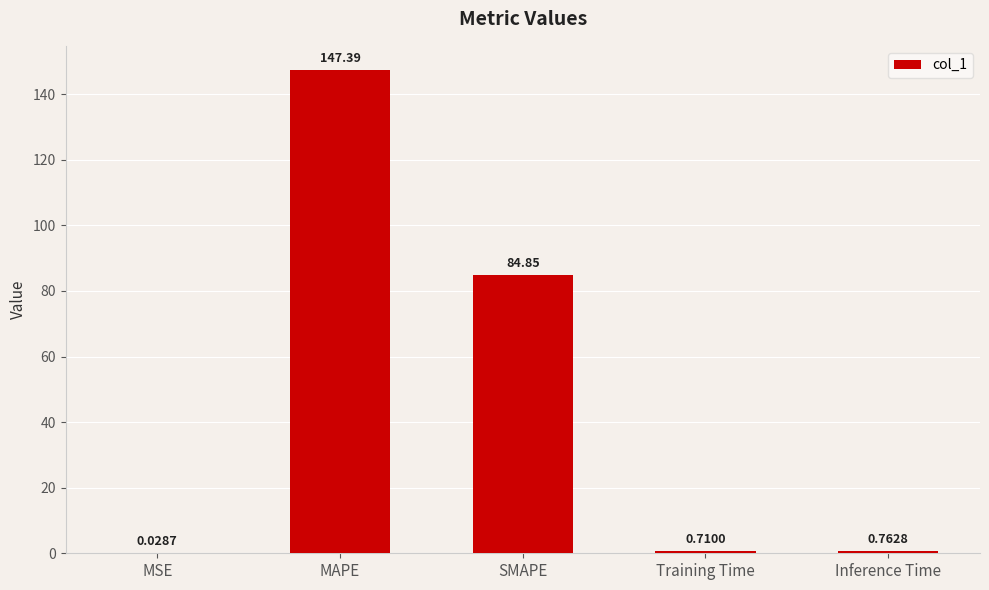

Which label corresponds to the largest value in the chart?

MAPE